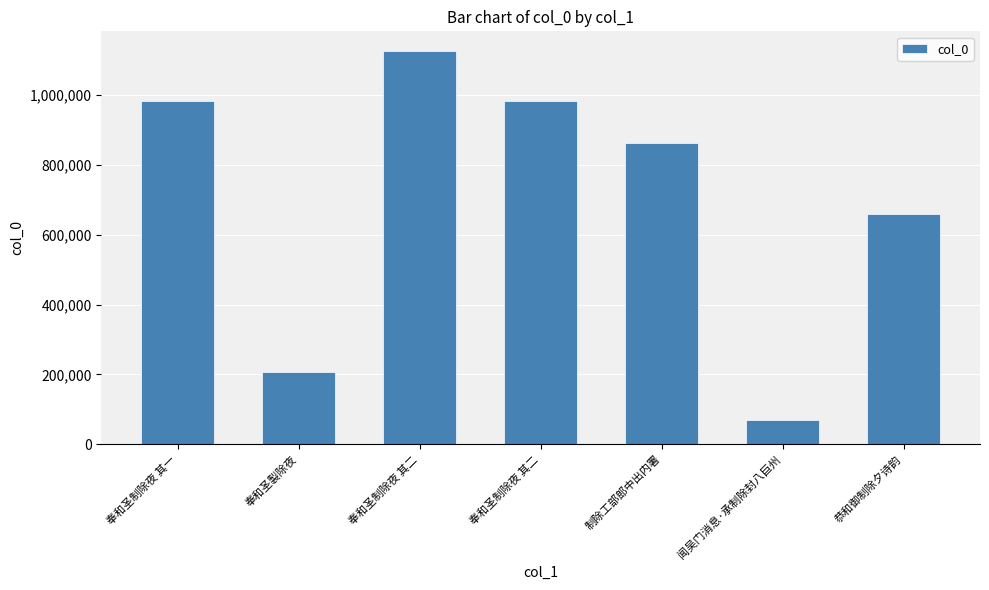

How many bars are there in total?

7